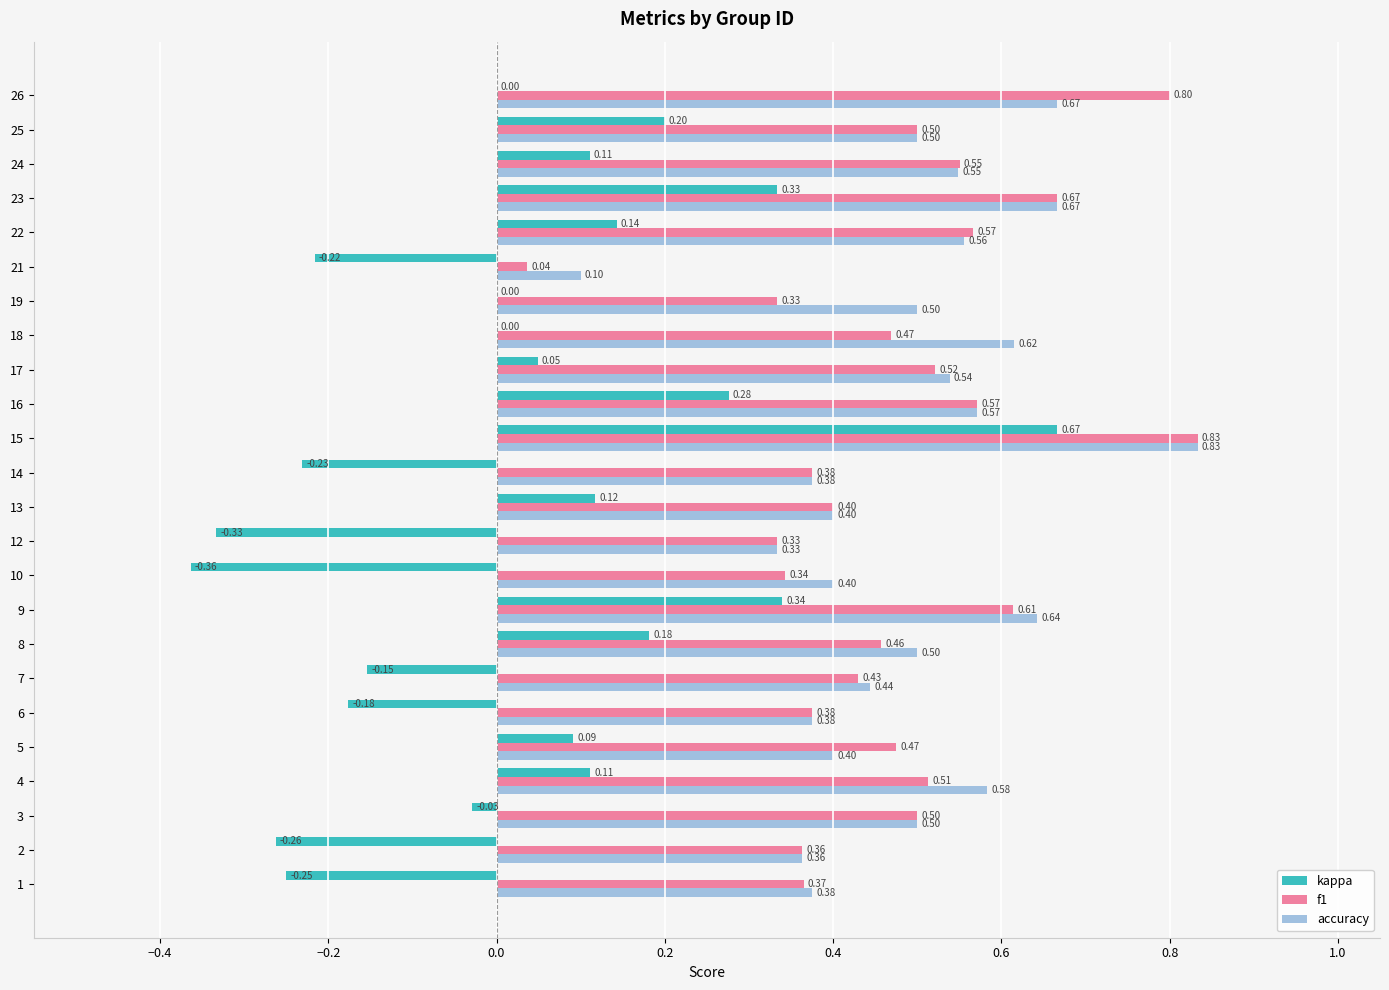

What is the total value across all series at 9?

1.6